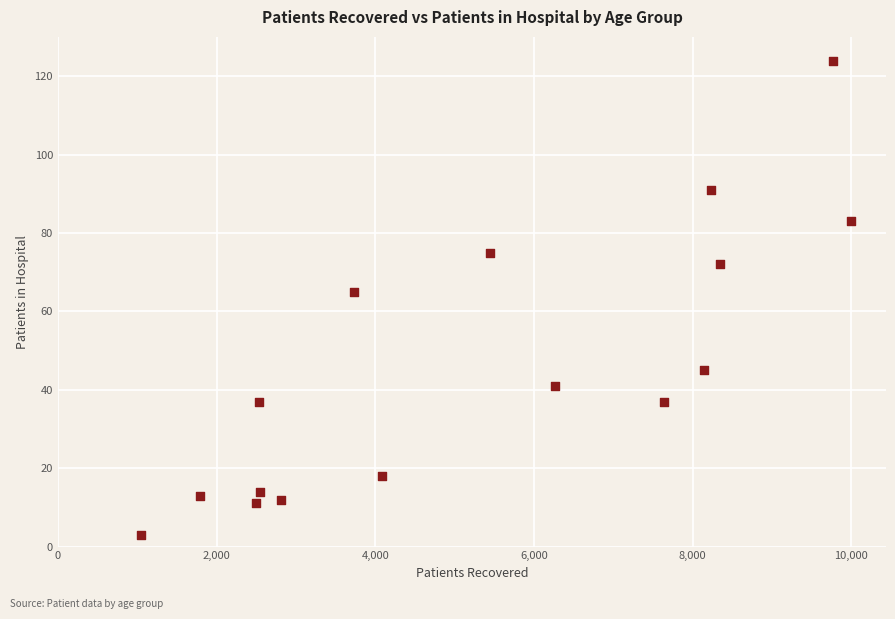

What is the range of X values (max minus min)?

8944